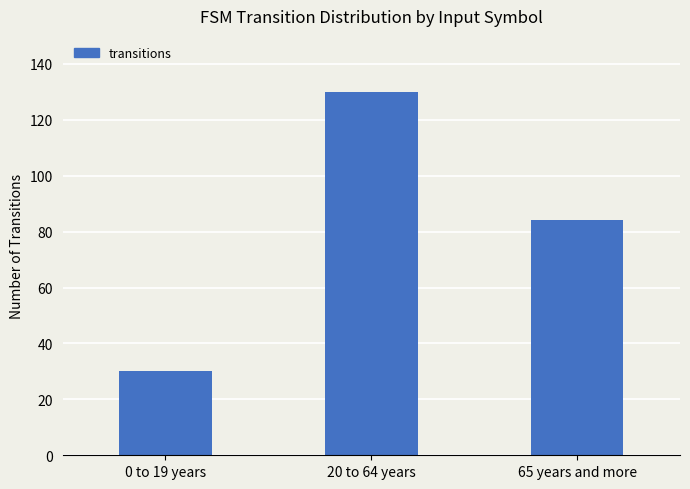

Reading left to right, list all the values displayed in this chart.

0 to 19 years=30	20 to 64 years=130	65 years and more=84